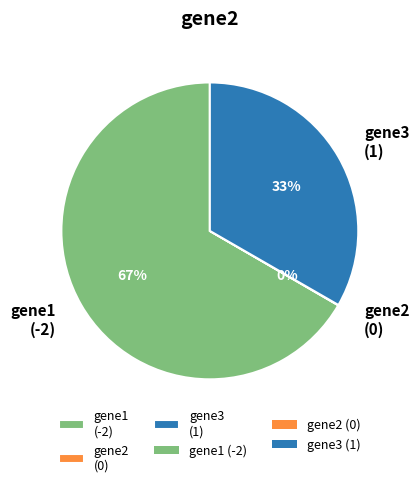

Is gene3 the majority of the pie?

No